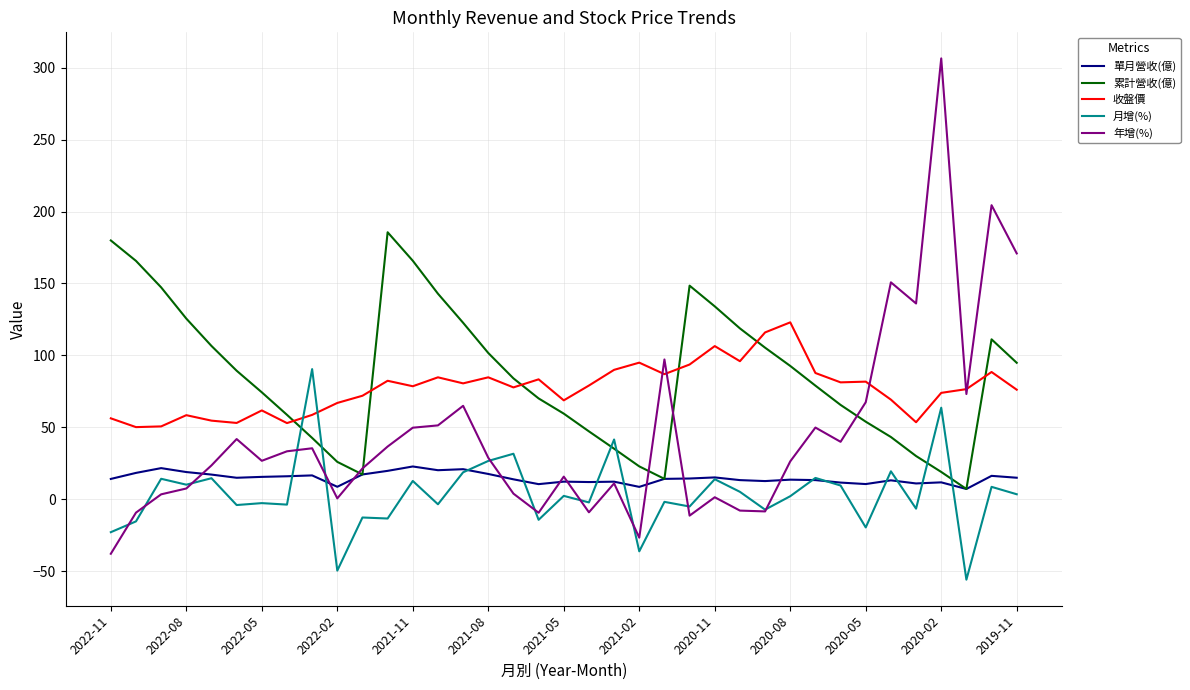

Which series has the widest spread of values?

年增(%)